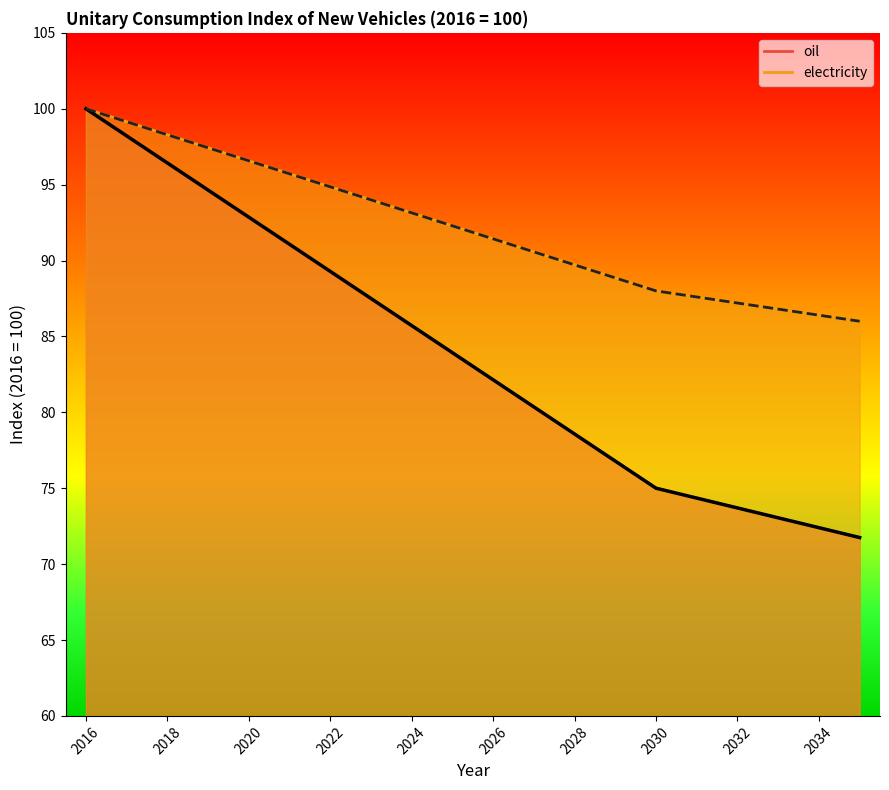

Reading right to left, list all the values displayed in this chart.

oil (black curve): 71.7	72.4	73.0	73.7	74.3	75.0	76.8	78.6	80.4	82.1	83.9	85.7	87.5	89.3	91.1	92.9	94.6	96.4	98.2	100.0
electricity (black dashed): 86.0	86.4	86.8	87.2	87.6	88.0	88.9	89.7	90.6	91.4	92.3	93.1	94.0	94.9	95.7	96.6	97.4	98.3	99.1	100.0